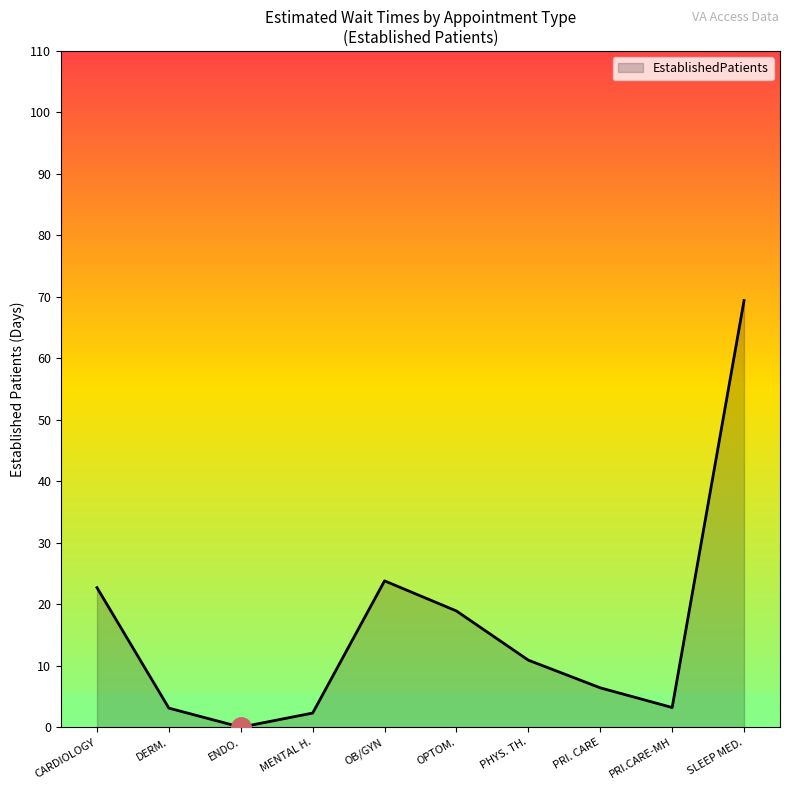

At which category does the data reach its first local valley?

ENDO.